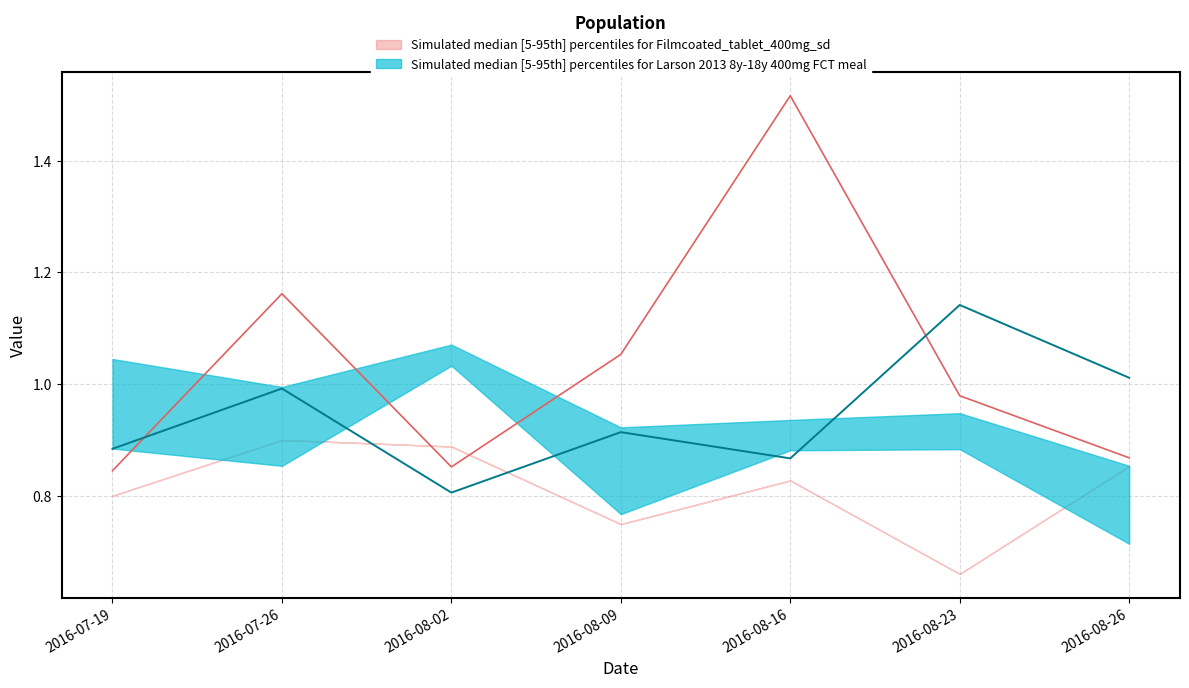

Reading right to left, extract all data points from this chart.

col_1: 1.0	1.1	0.9	0.9	0.8	1.0	0.9
col_5: 0.9	0.7	0.8	0.7	0.9	0.9	0.8
col_3: 0.9	1.0	1.5	1.1	0.9	1.2	0.8
col_6: 0.9	0.7	0.8	0.7	0.9	0.9	0.8
col_2: 0.9	0.9	0.9	0.9	1.1	1.0	1.0
col_4: 0.7	0.9	0.9	0.8	1.0	0.9	0.9